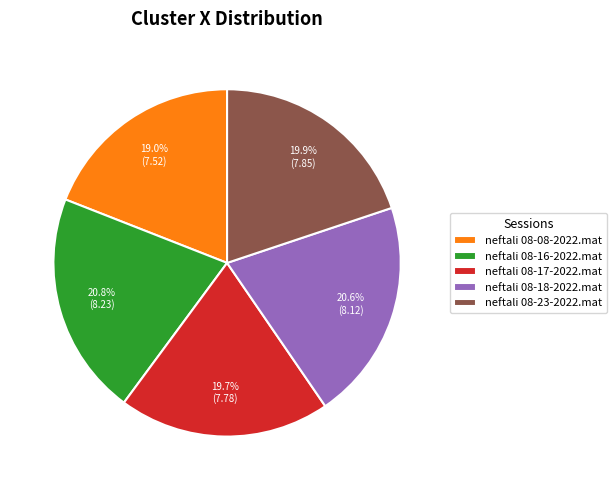

Is neftali 08-16-2022.mat the majority of the pie?

No